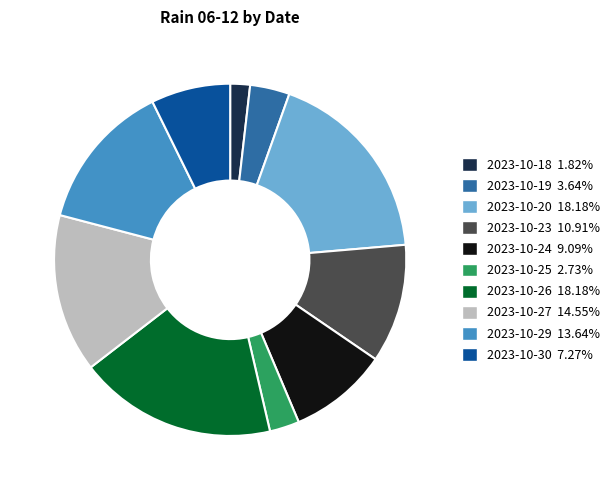

Is there a majority slice in this chart?

No